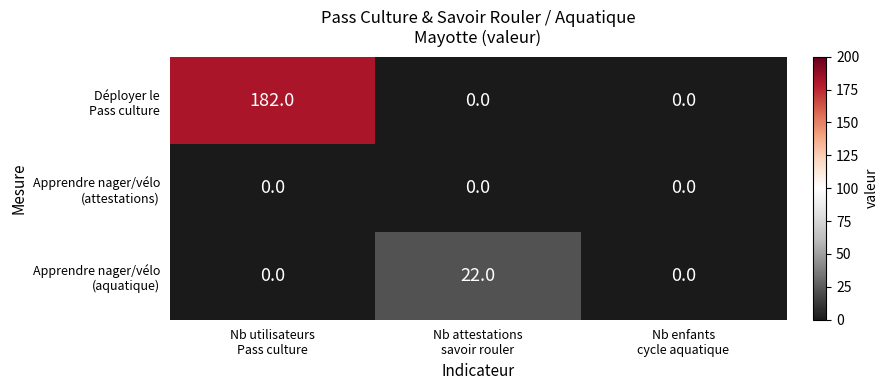

What is the greatest value displayed?

182